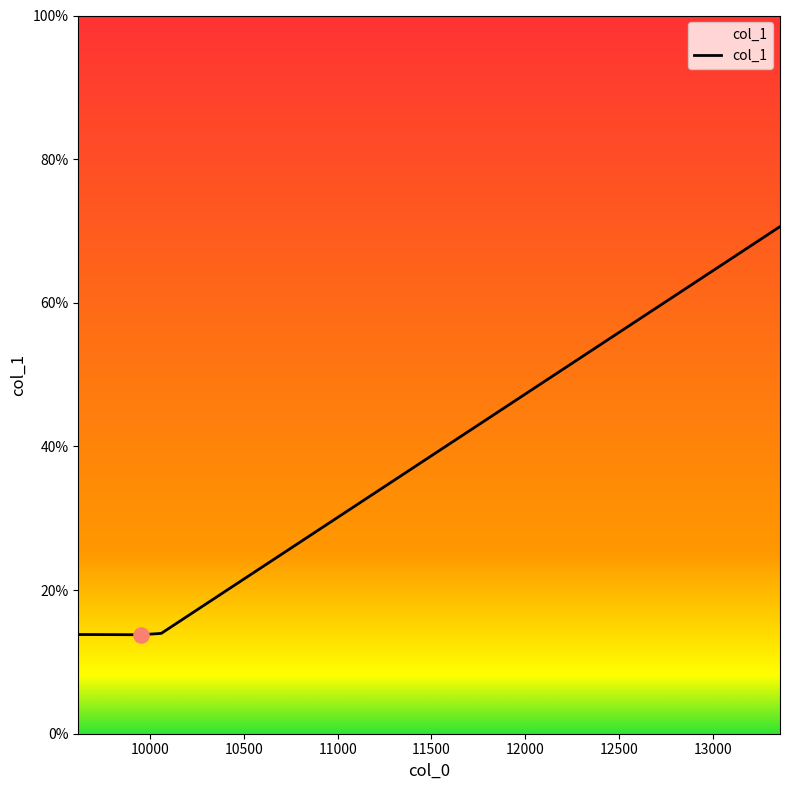

What is the average value?

25.2